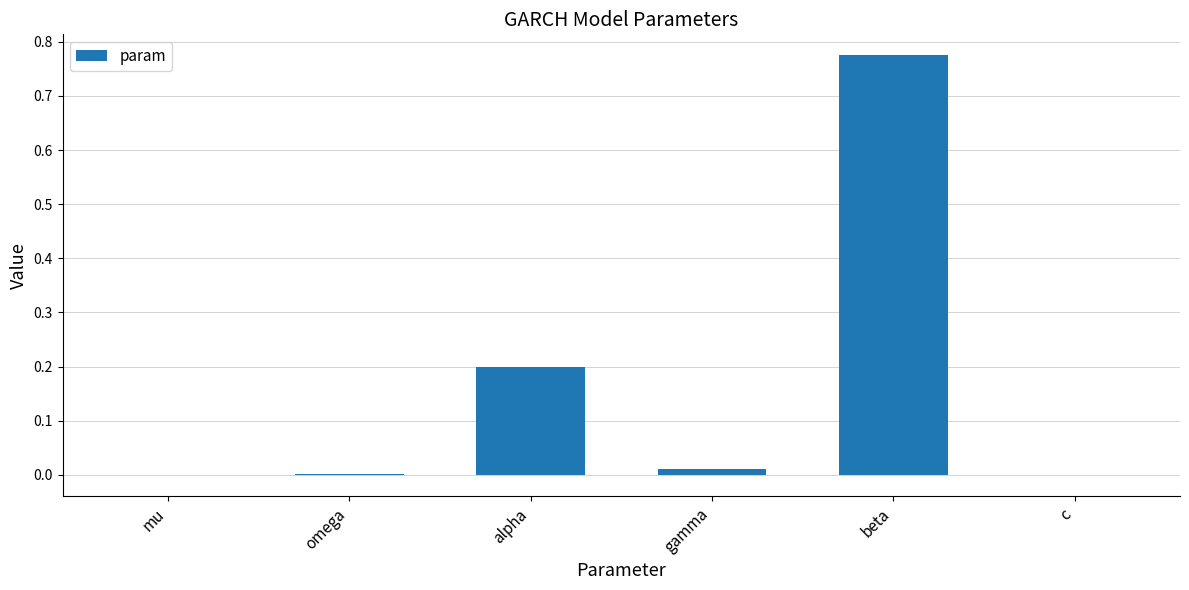

The chart shows a value of 0.1 at alpha. True or false?

False